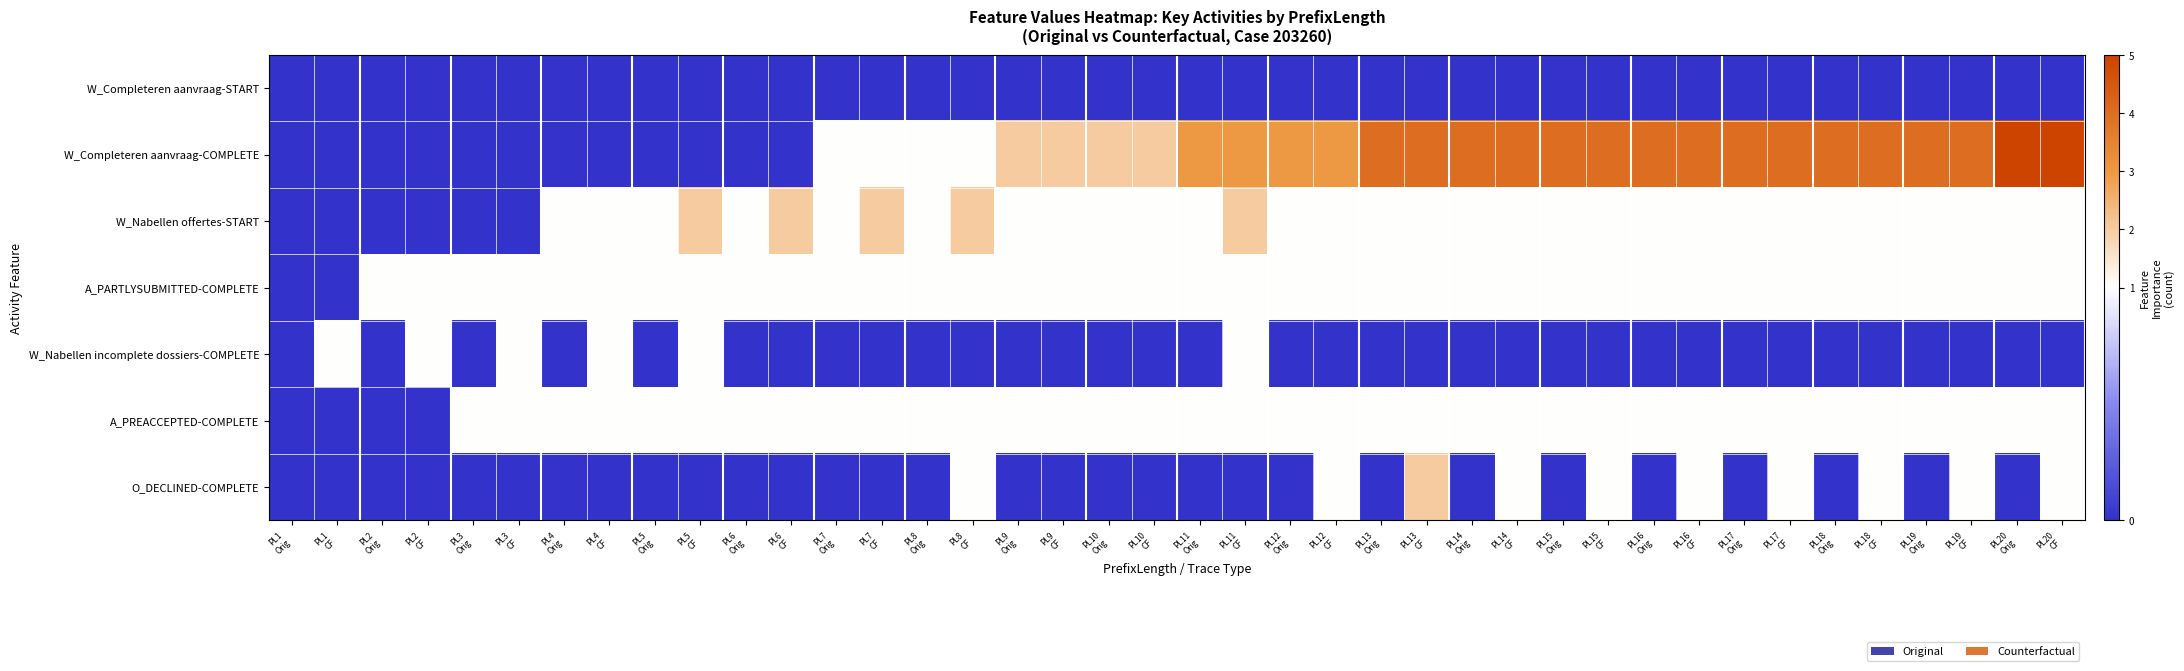

At which category does the chart reach its peak across all series?

PL20
Orig